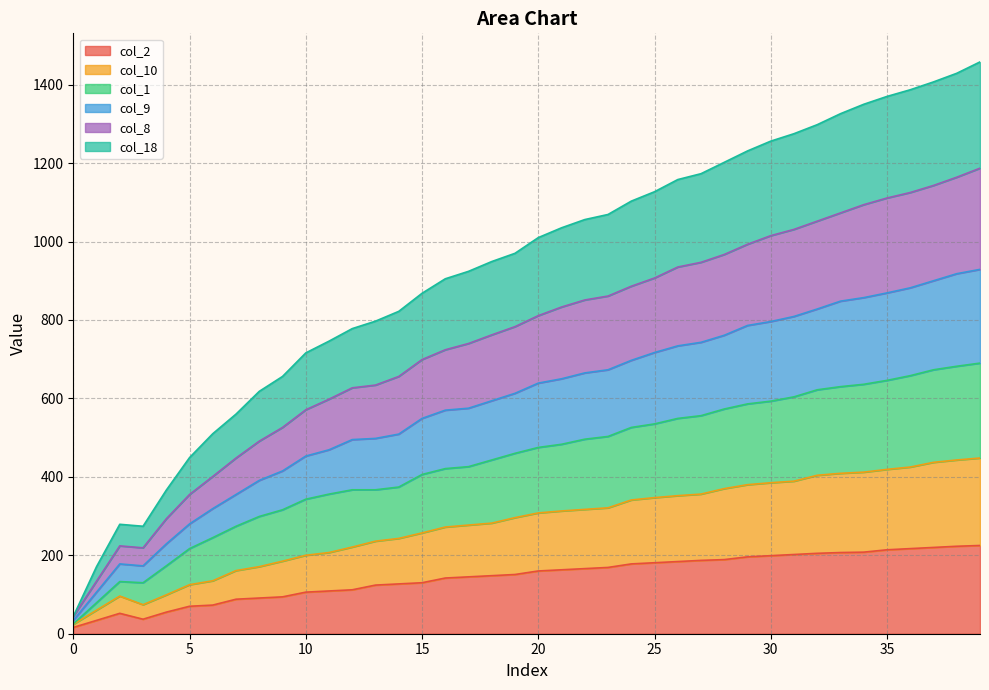

True or false: col_1 and col_2 cross at least once.

False